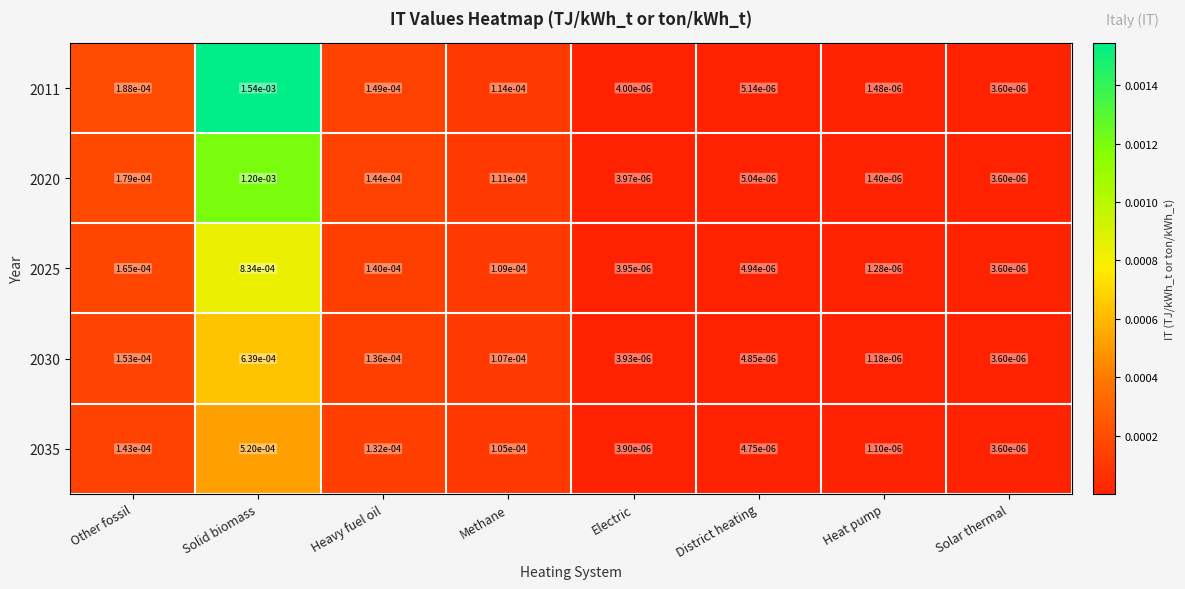

At which category is the sum across all series the highest?

Solid biomass